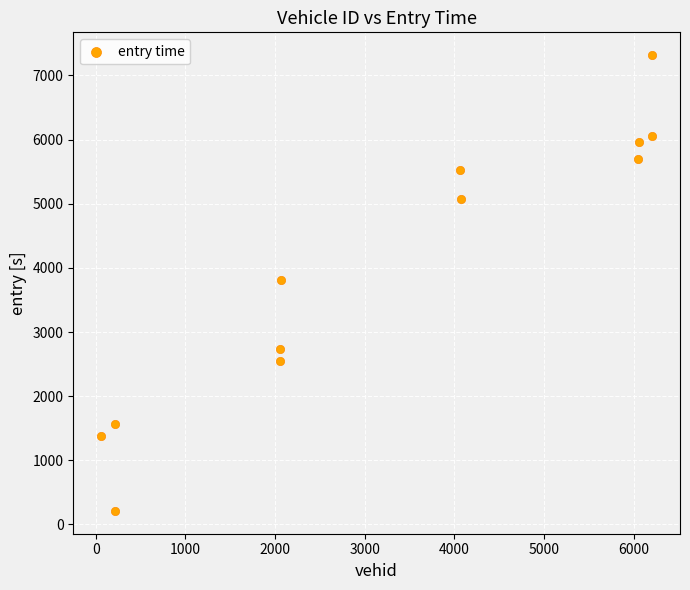

What is the average X value?

3275.7